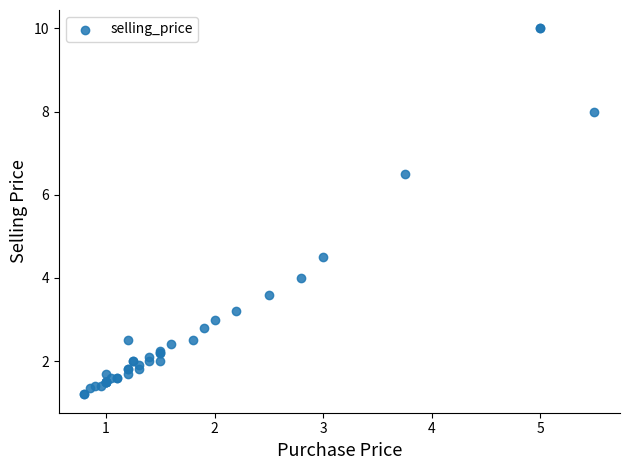

What Y value in the scatter plot is closest to 5?

4.5